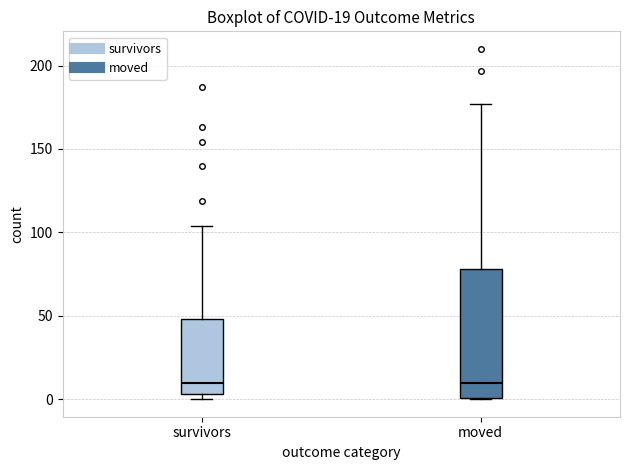

Which box is the tallest, from its lower edge to its upper edge?

moved